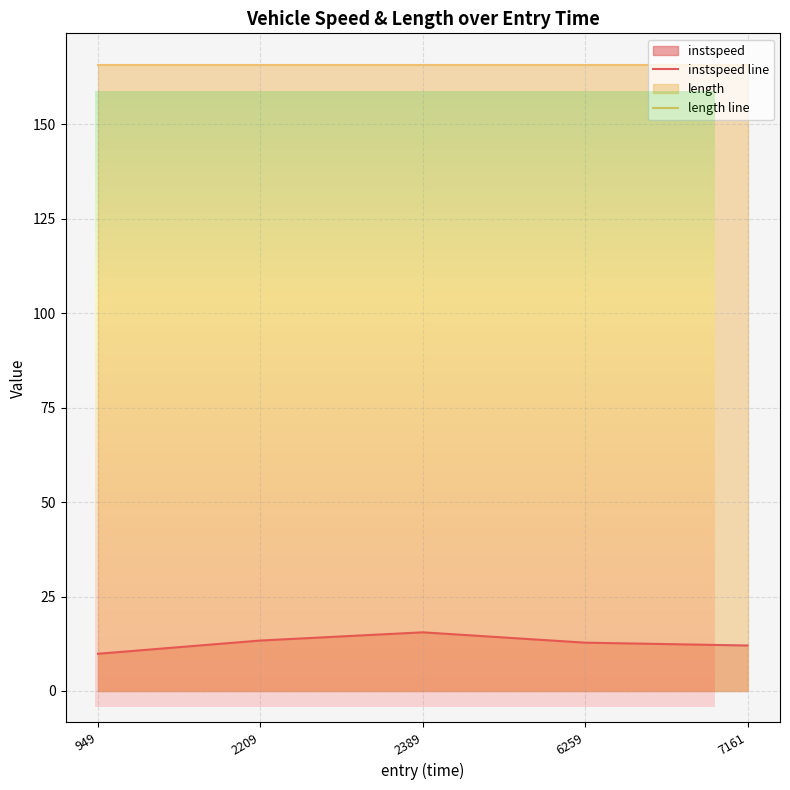

What is the total value across all series at 949?

175.6